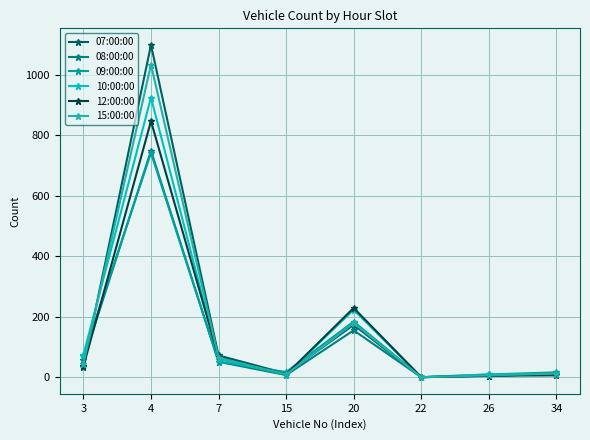

Which series changed the most between 7 and 20?

10:00:00